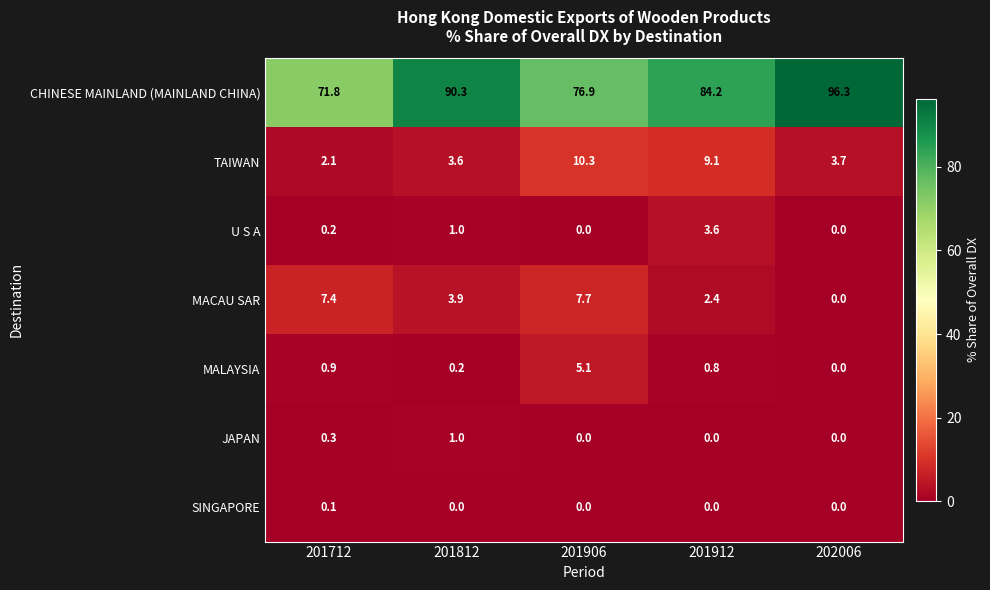

At which category is the sum across all series the highest?

201912